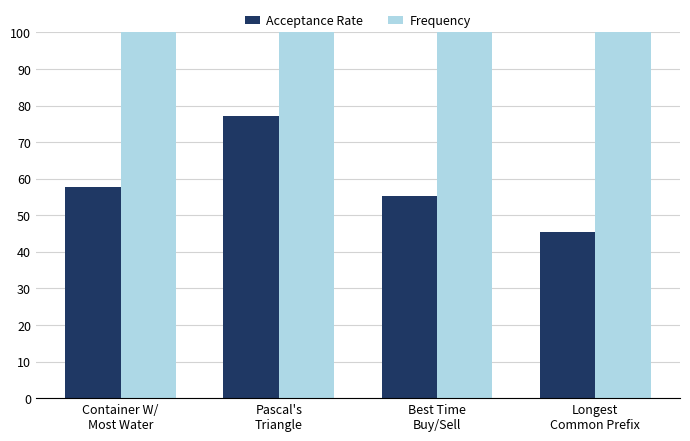

Are the bars horizontal?

No